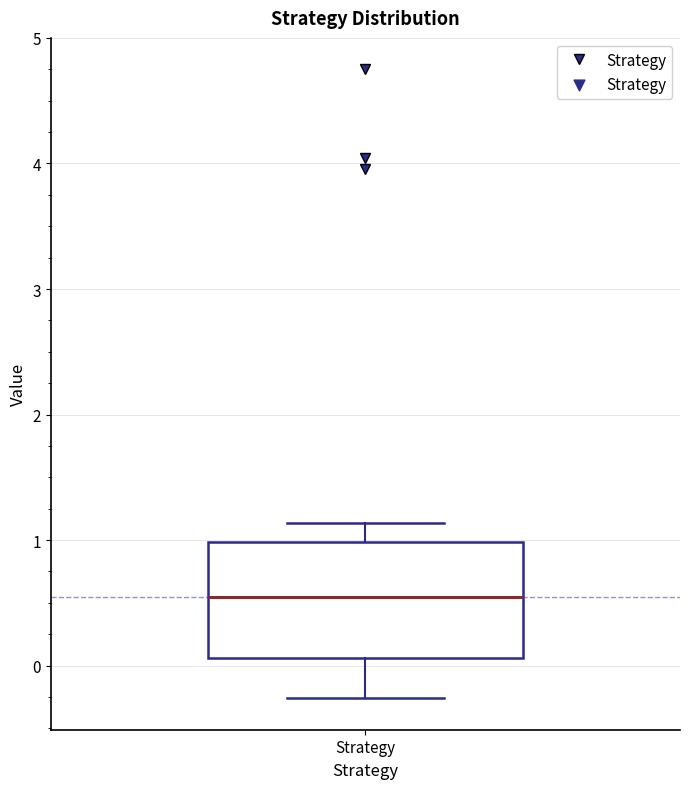

Transcribe this box plot: give where the median line is, the range the box spans, and where the two whiskers end, as read against the y-axis. The values are not printed on the chart, so give them approximately, as read against the axis.

median 0.5, box 0.1 to 1.0, whiskers -0.3 to 1.1